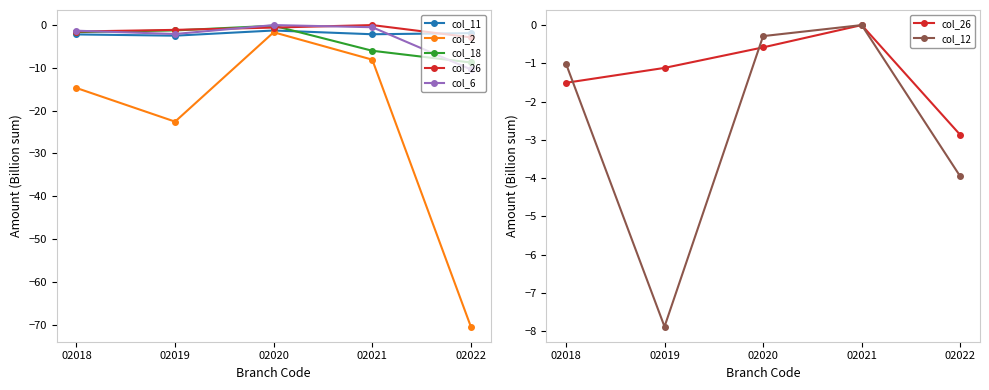

Which series has the largest range (max minus min)?

col_2